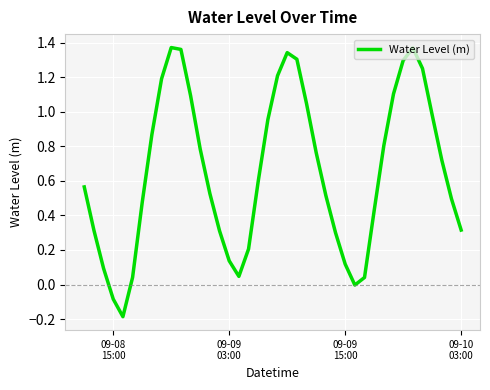

What is the difference between the maximum and minimum values?

1.6